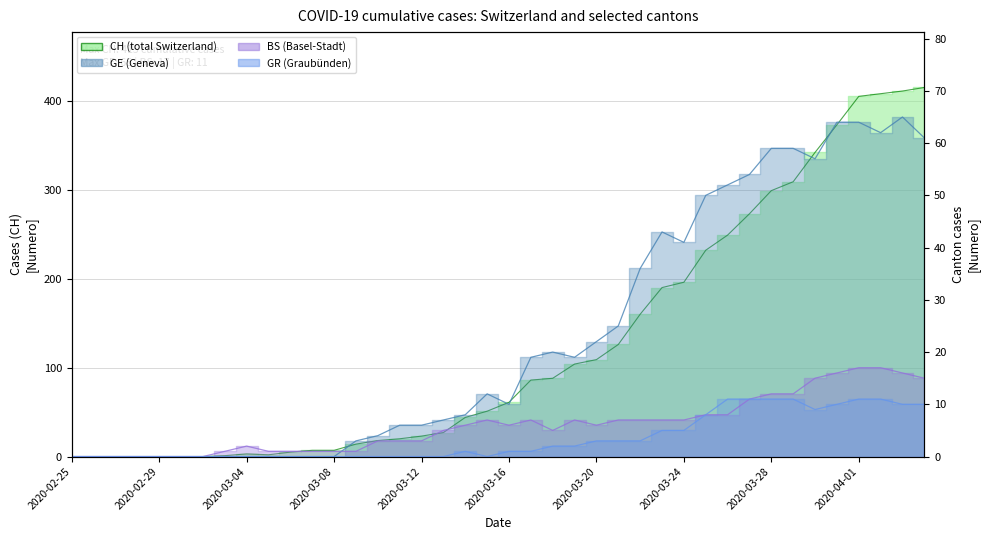

What is the approximate value of CH at 2020-03-03?

1